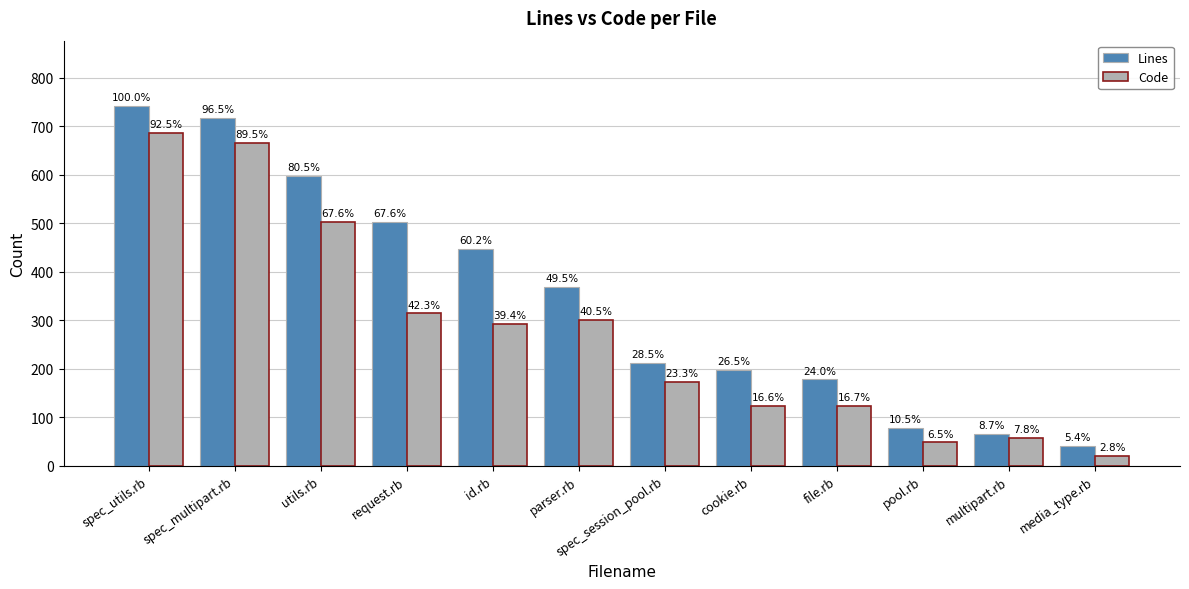

Reading left to right, extract all data points from this chart.

Lines: spec_utils.rb=743	spec_multipart.rb=717	utils.rb=598	request.rb=502	id.rb=447	parser.rb=368	spec_session_pool.rb=212	cookie.rb=197	file.rb=178	pool.rb=78	multipart.rb=65	media_type.rb=40
Code: spec_utils.rb=687	spec_multipart.rb=665	utils.rb=502	request.rb=314	id.rb=293	parser.rb=301	spec_session_pool.rb=173	cookie.rb=123	file.rb=124	pool.rb=48	multipart.rb=58	media_type.rb=21